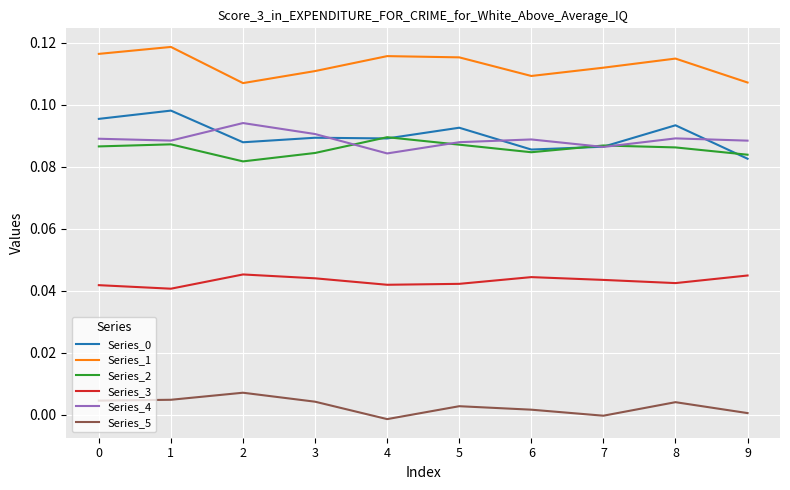

At which category does the chart reach its minimum across all series?

4